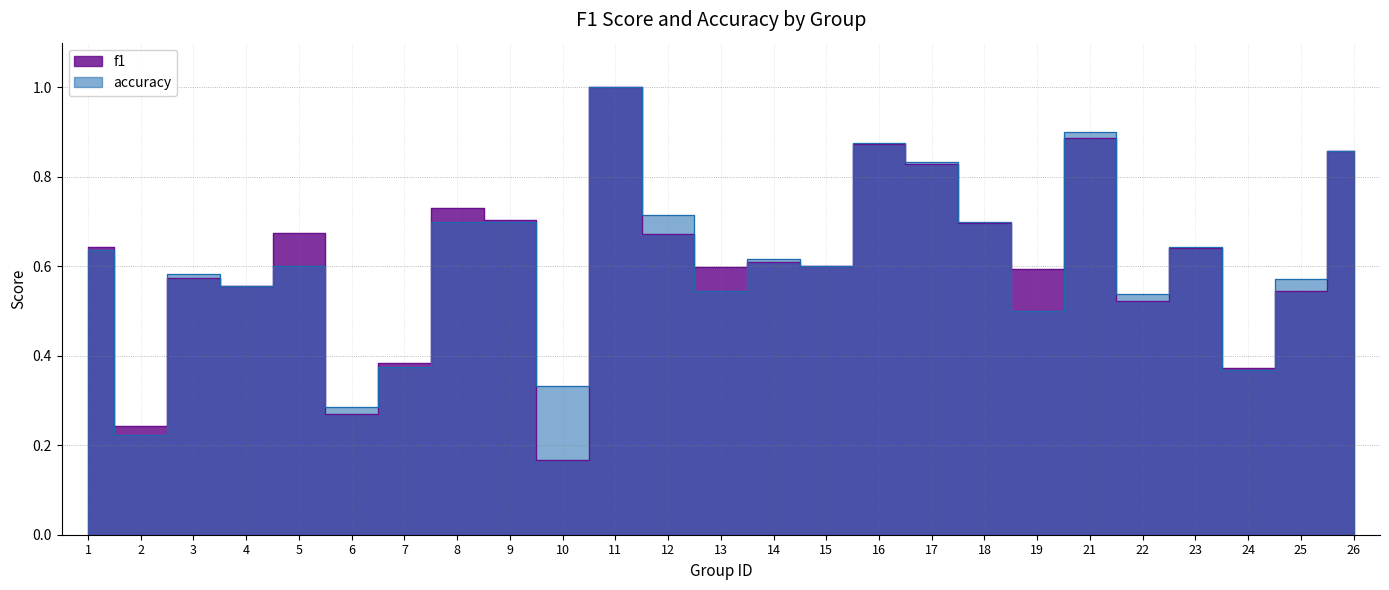

Which series changed the most between 3 and 19?

accuracy